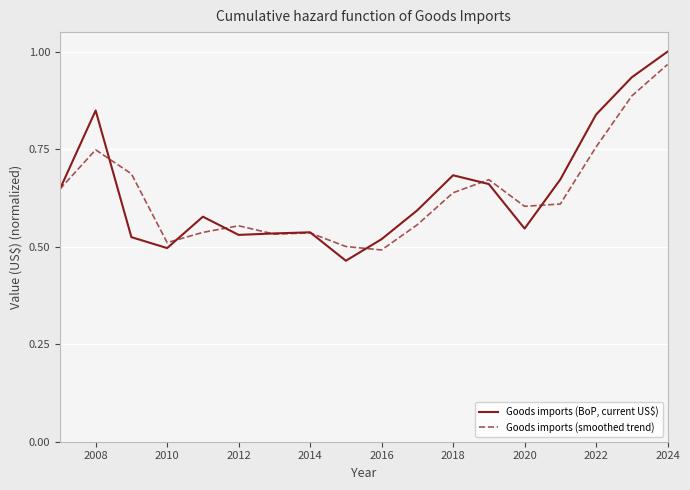

List the series in order of their overall mean, lowest first.

Goods imports (smoothed trend), Goods imports (BoP, current US$)